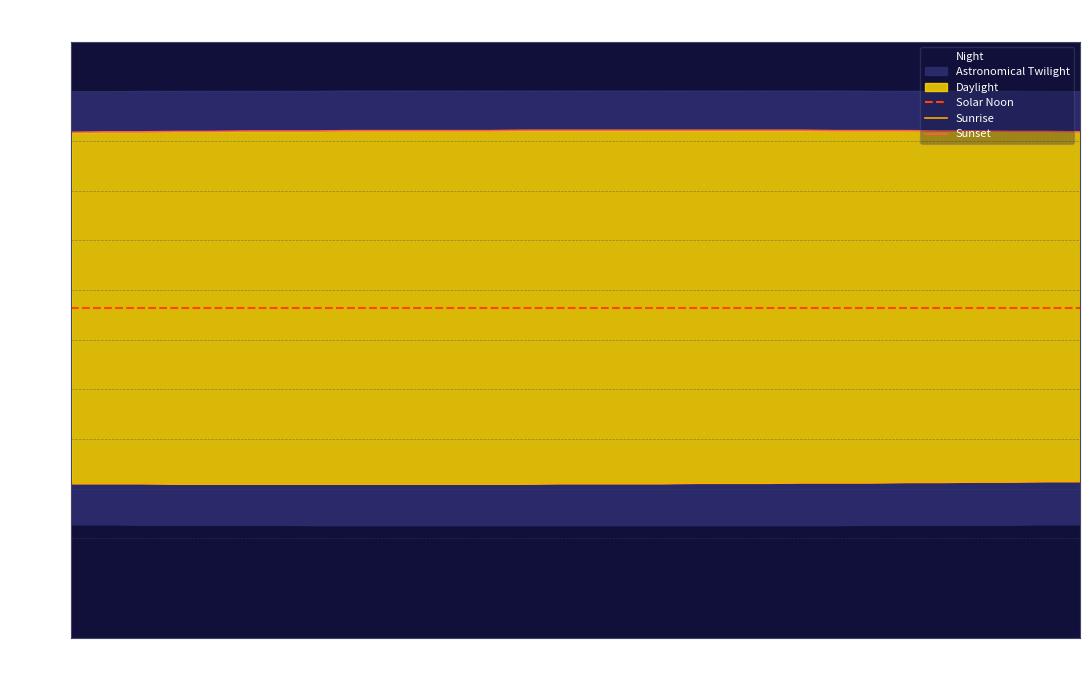

What is the total value across all series at 16?

2396